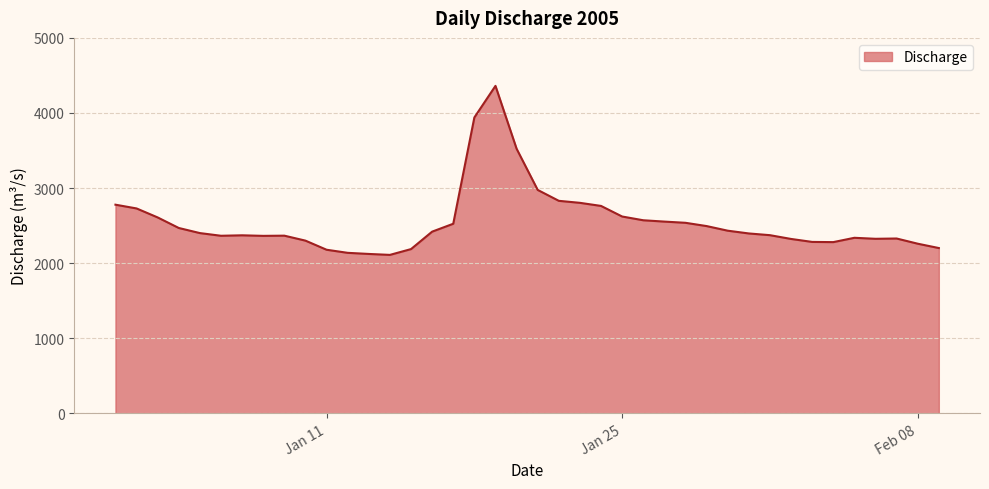

What is the smallest value displayed?

2109.7